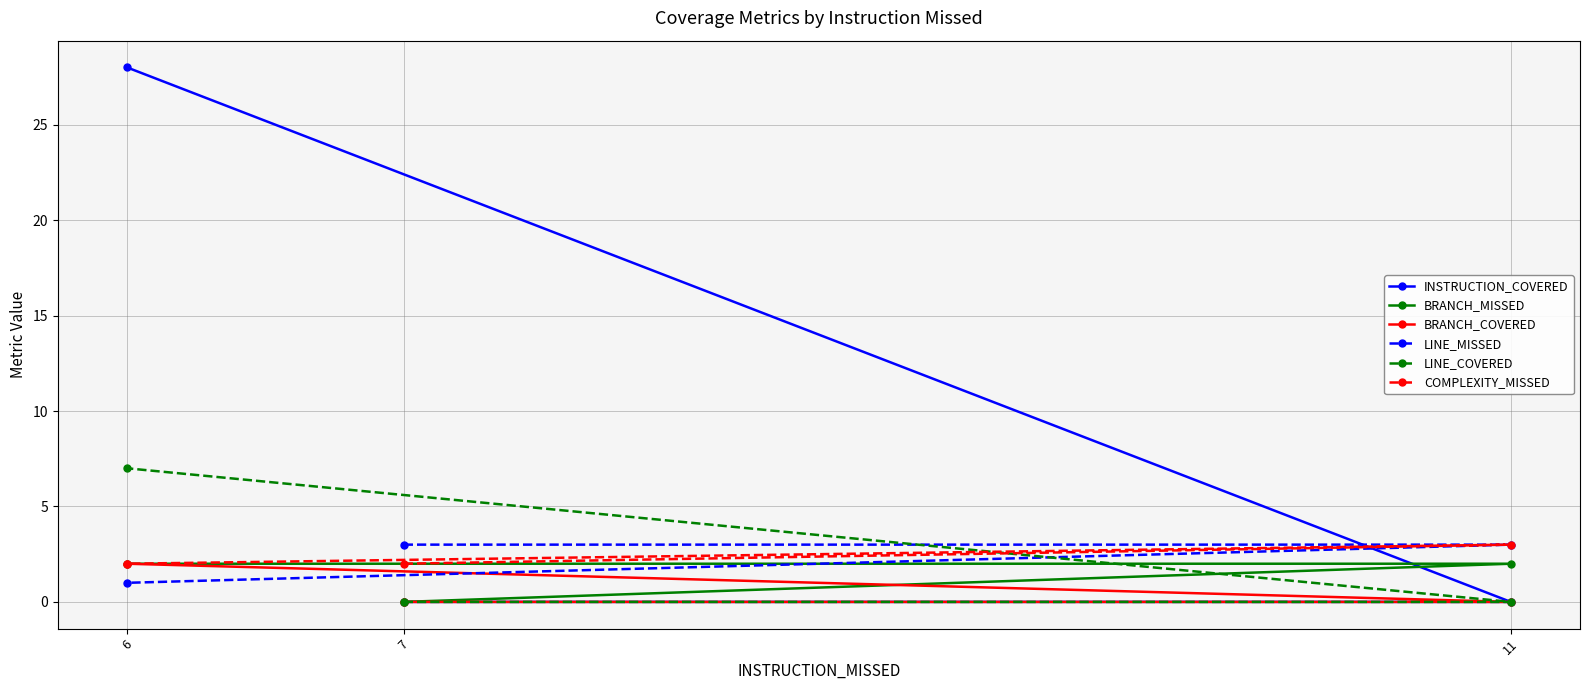

What is the approximate value of COMPLEXITY_MISSED at 6?

2